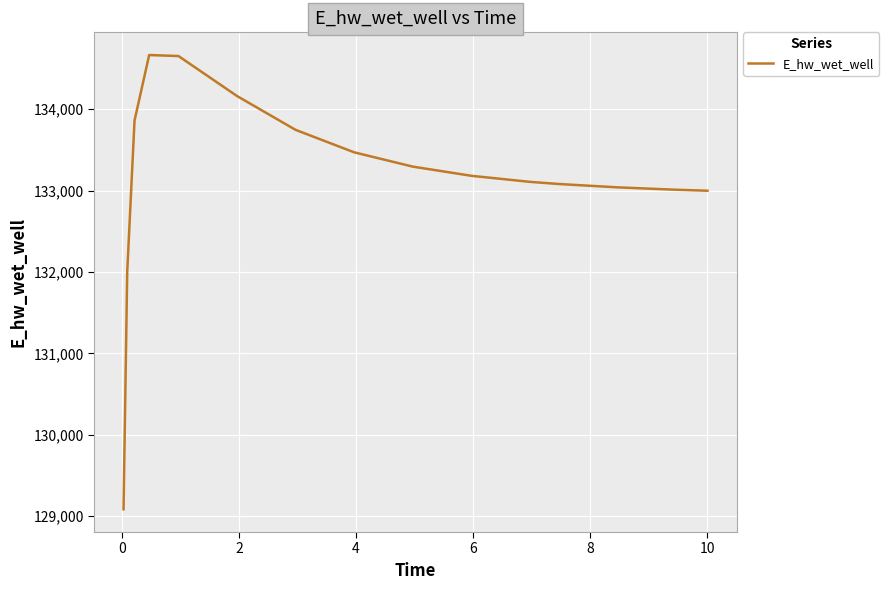

What is the greatest value displayed?

134666.2